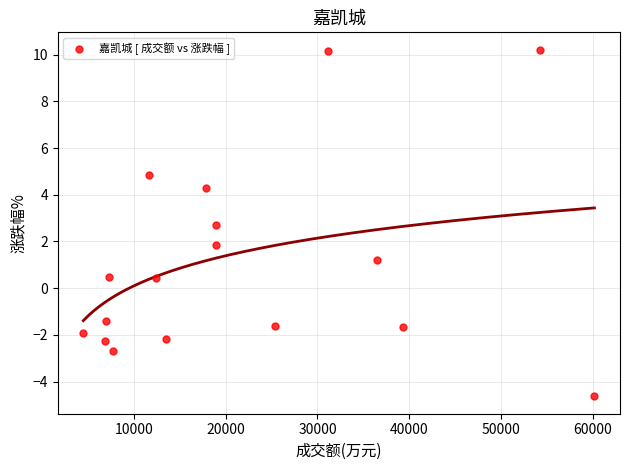

What is the range of Y values (max minus min)?

14.8